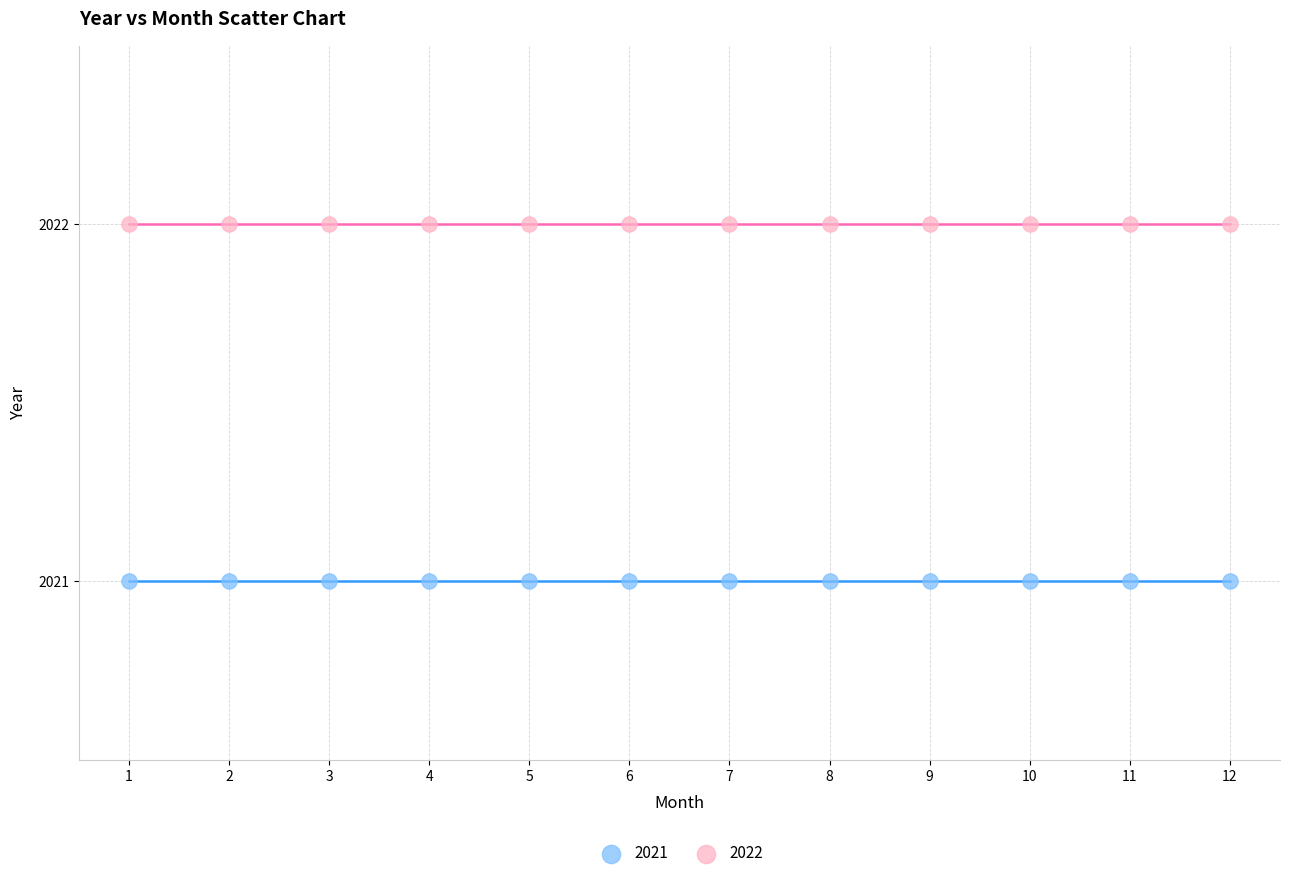

Which series reaches the minimum Y coordinate?

2021